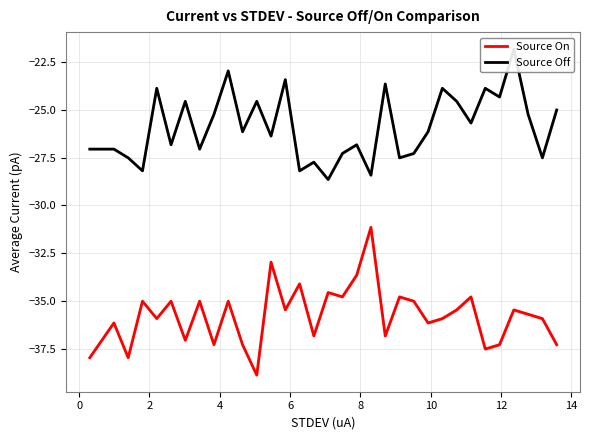

What is the highest value of the Source On series?

-31.2